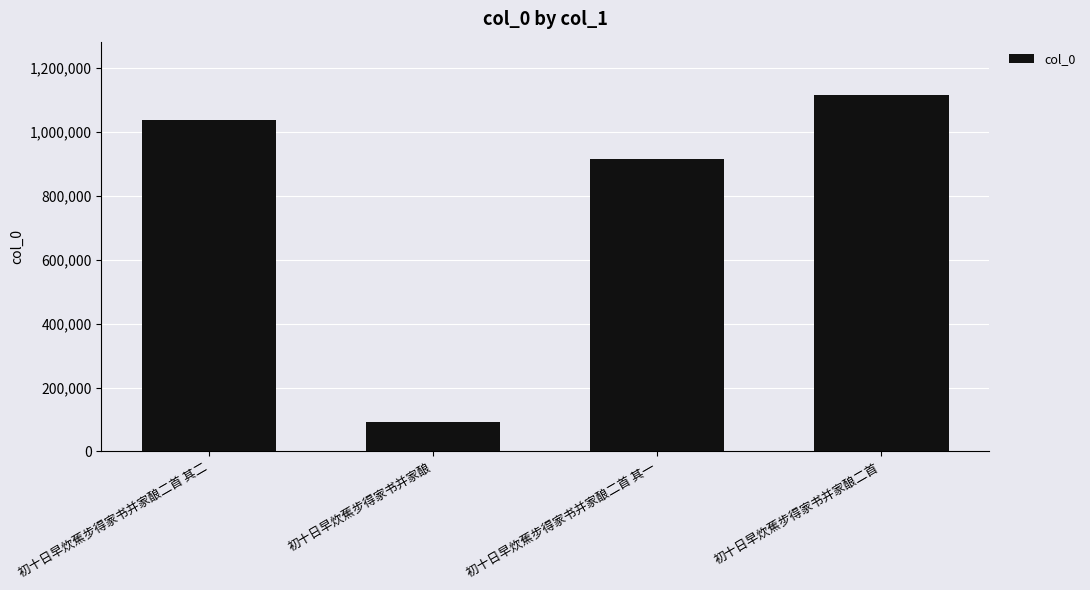

How many values are below 1036827?

2